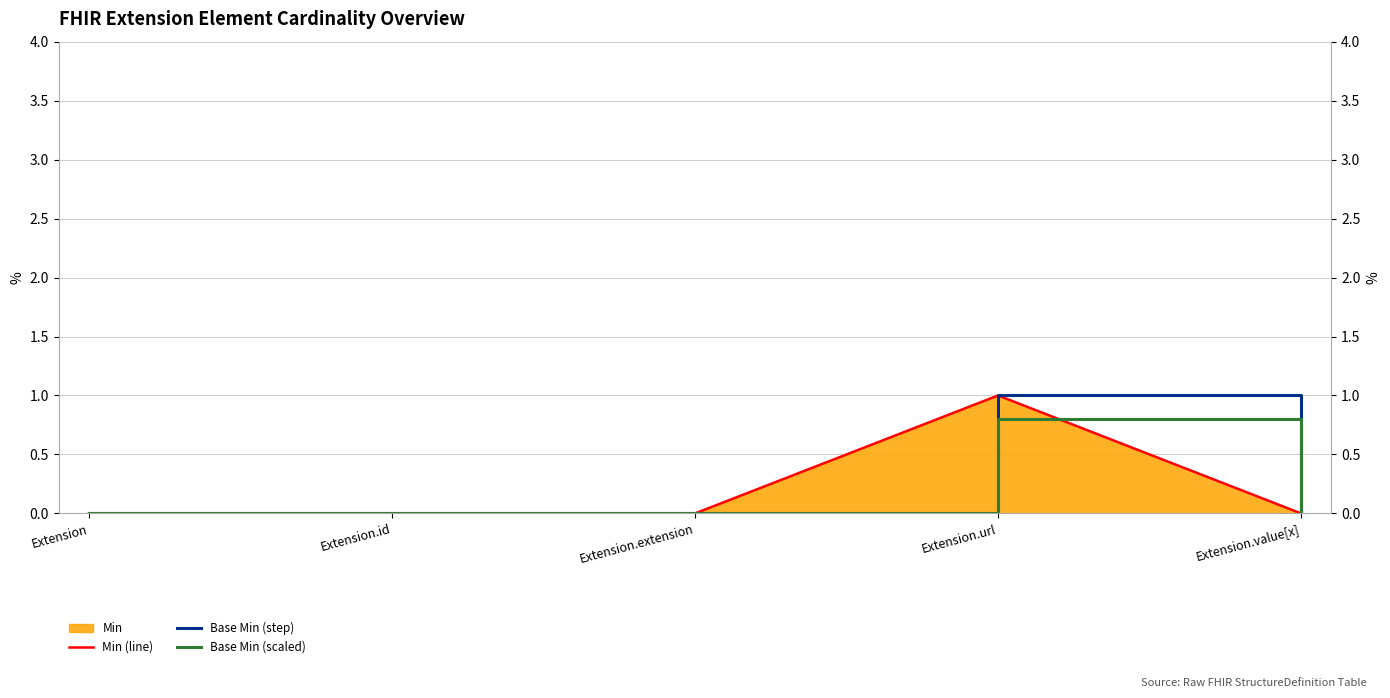

True or false: Base Min (scaled) and Min (line) intersect in this chart.

False